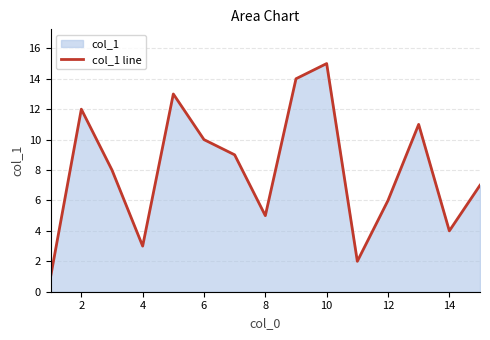

How many lines are shown in the chart?

1